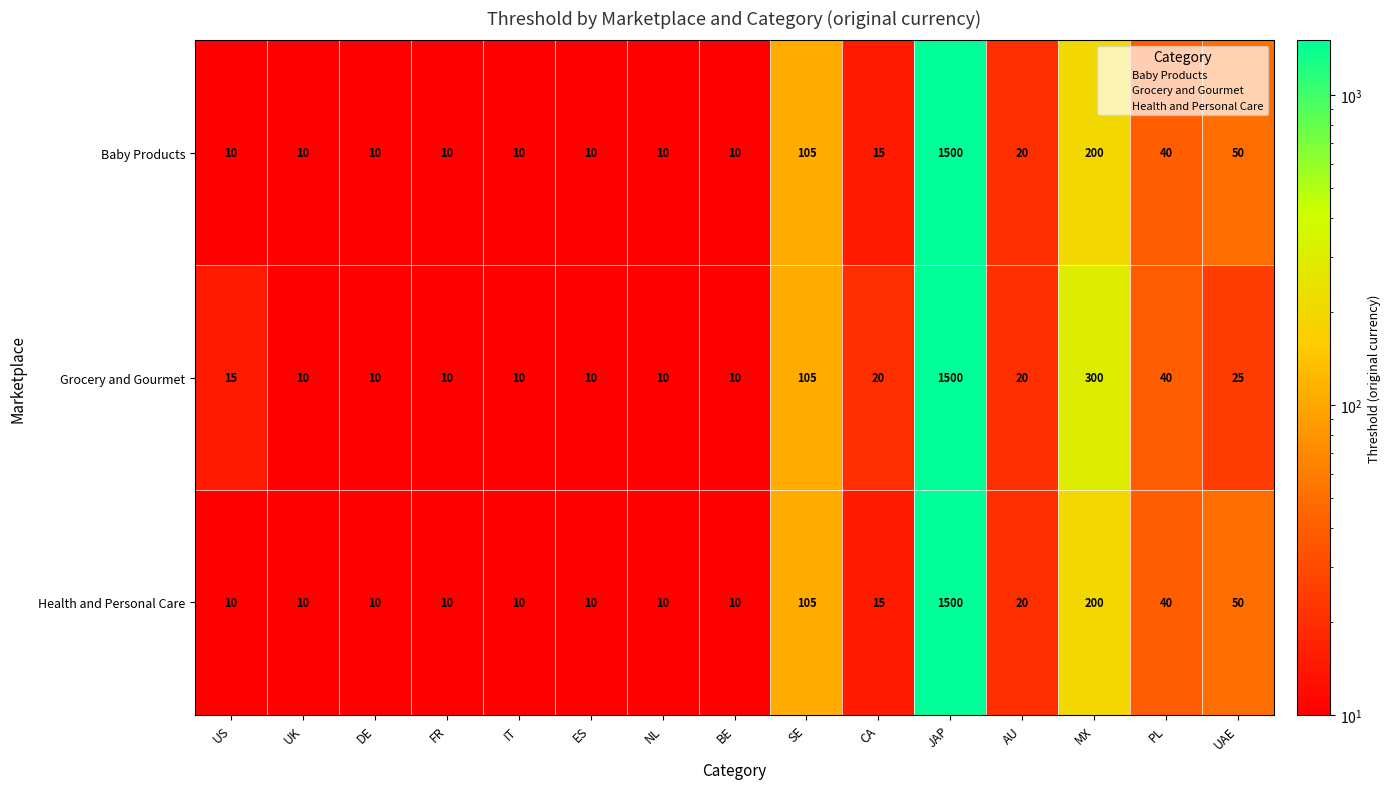

Read the Health and Personal Care value at NL.

10